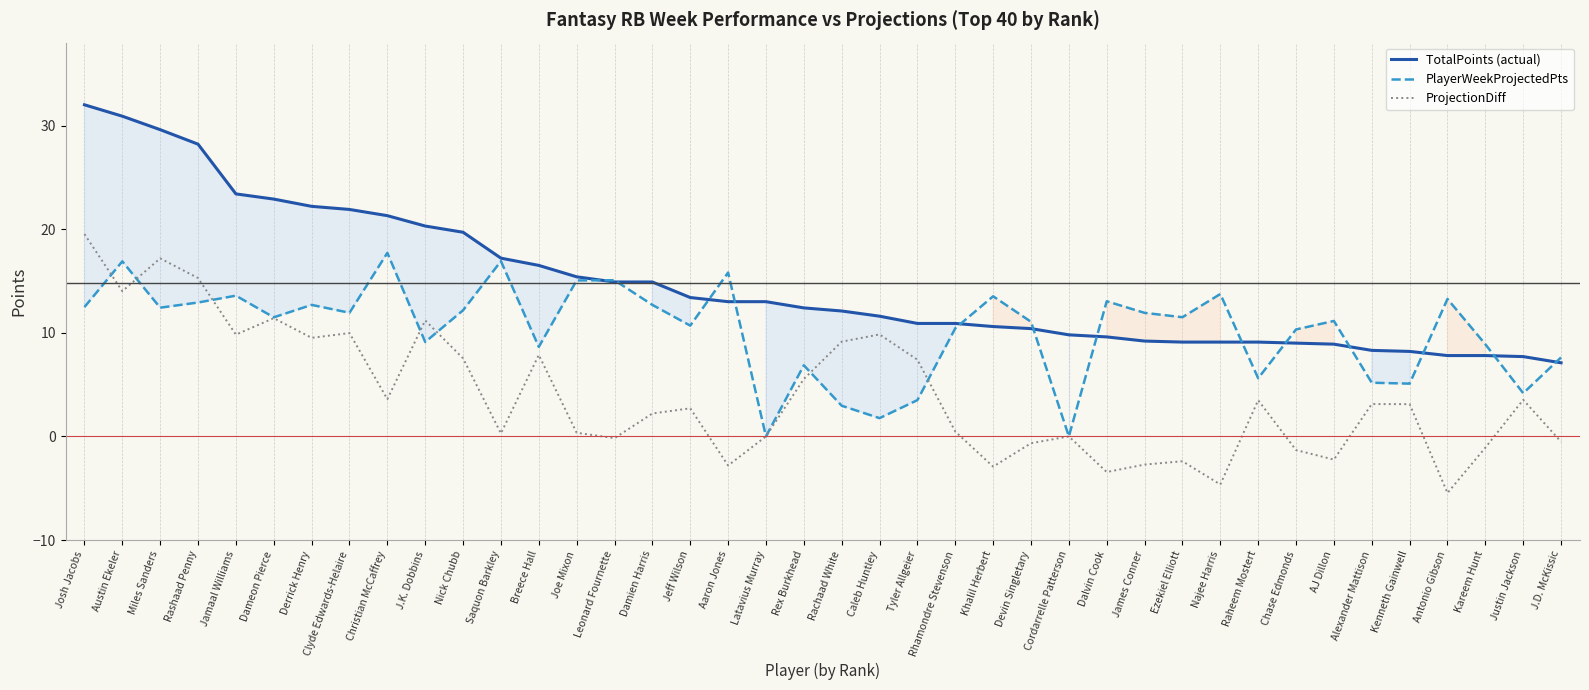

List the series in order of their peak value, highest first.

TotalPoints (actual), ProjectionDiff, PlayerWeekProjectedPts